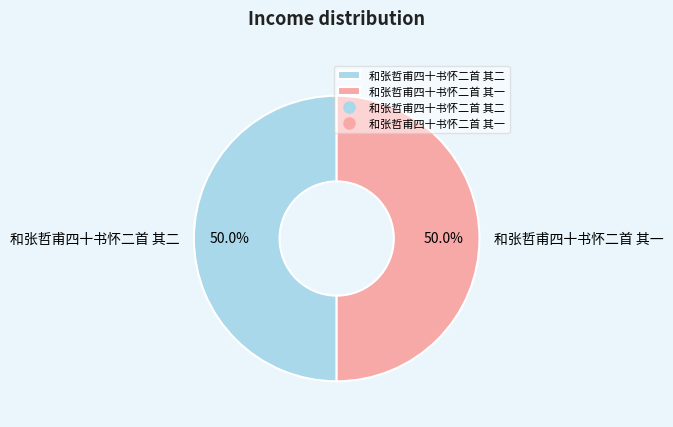

What is the ratio of the value at 和张哲甫四十书怀二首 其一 to the value at 和张哲甫四十书怀二首 其二?

1.0